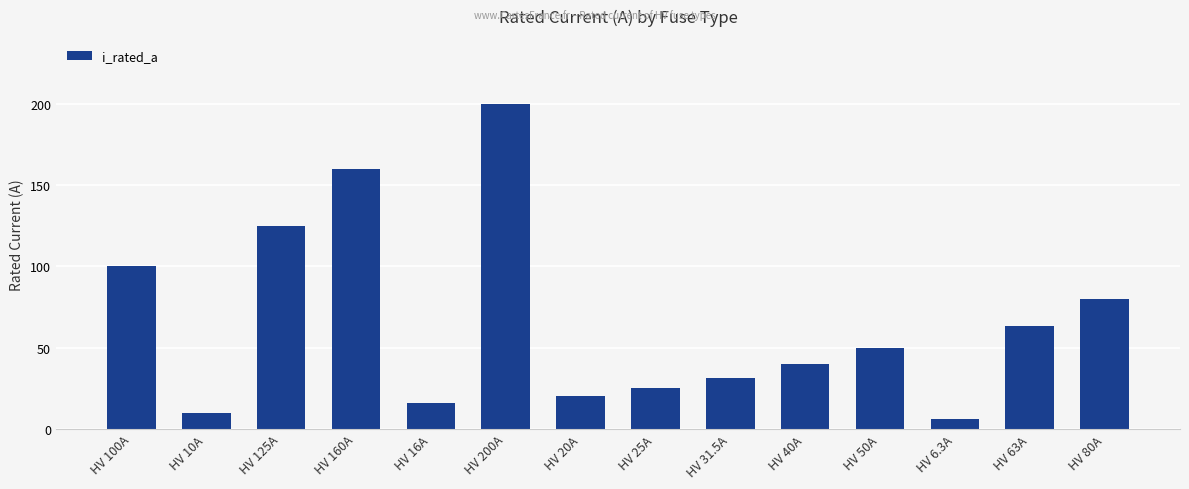

What is the maximum value shown in the chart?

200.0